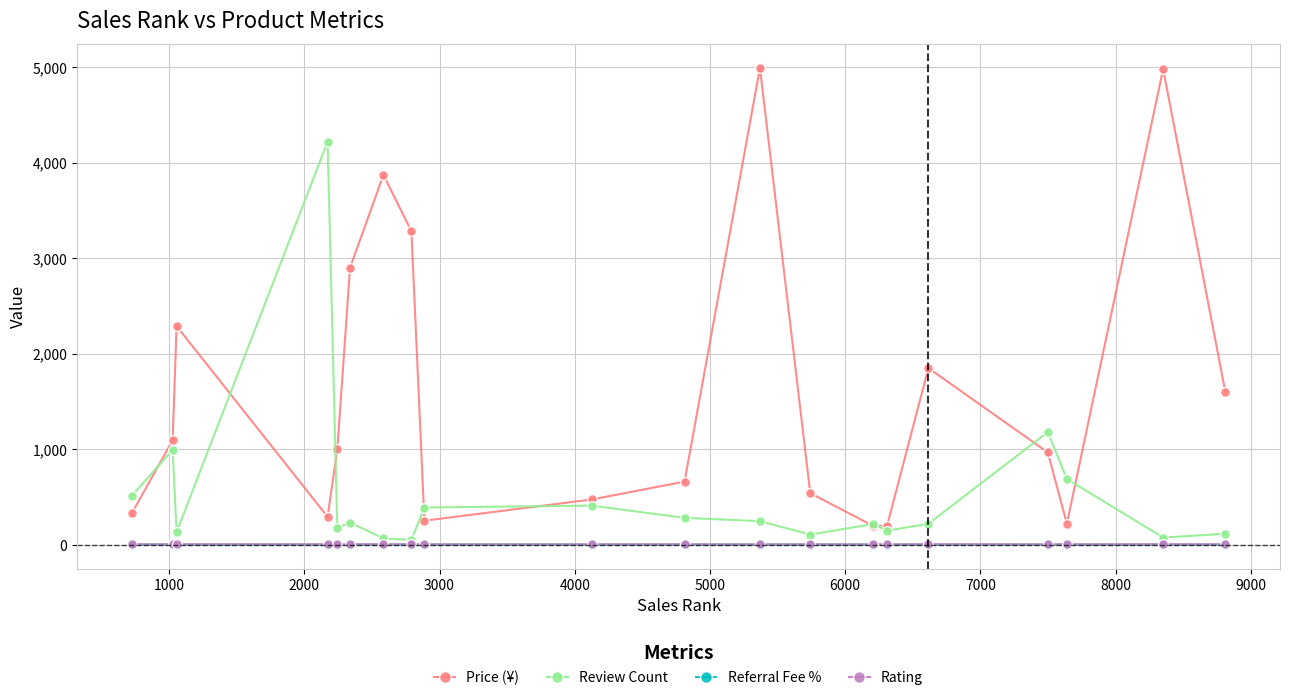

True or false: Rating and Price (¥) intersect in this chart.

False